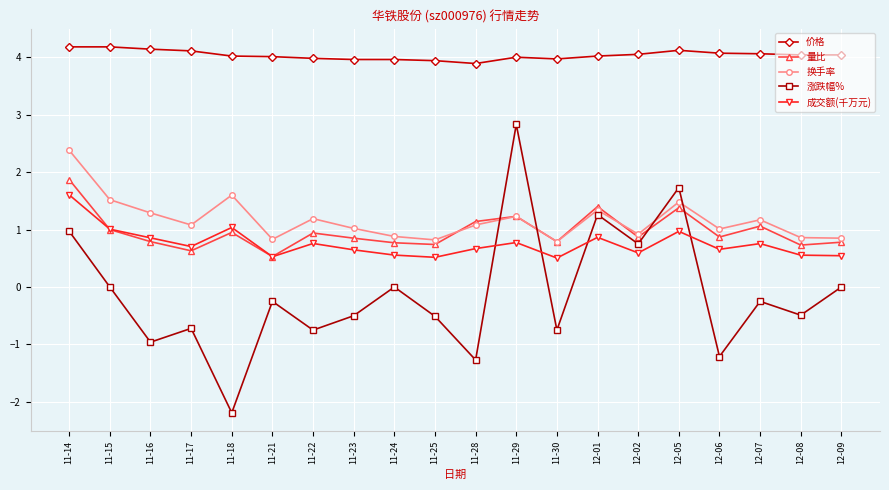

Rank the series by their maximum value, from highest to lowest.

价格, 涨跌幅%, 换手率, 量比, 成交额(千万元)